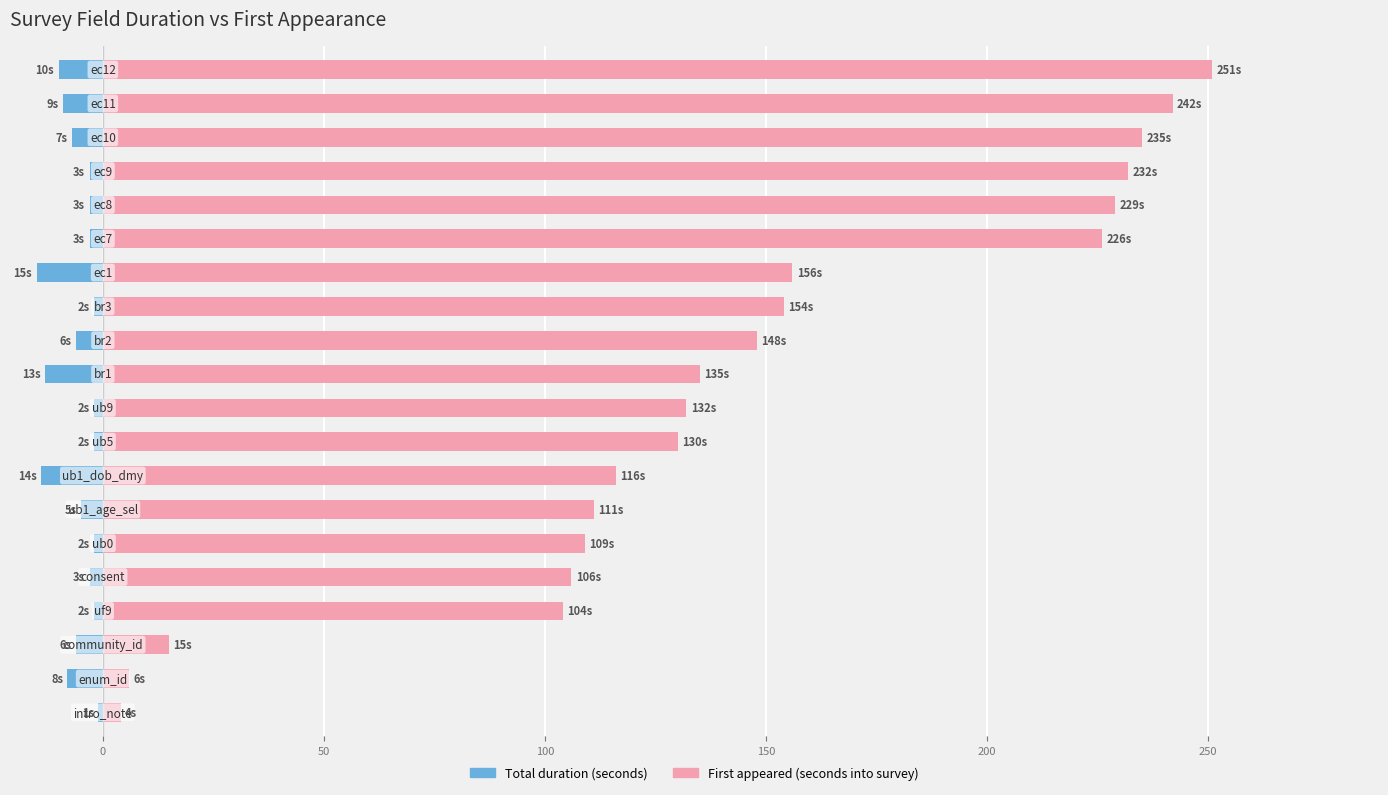

What are all the series names shown in the legend?

Total duration (seconds), First appeared (seconds into survey)